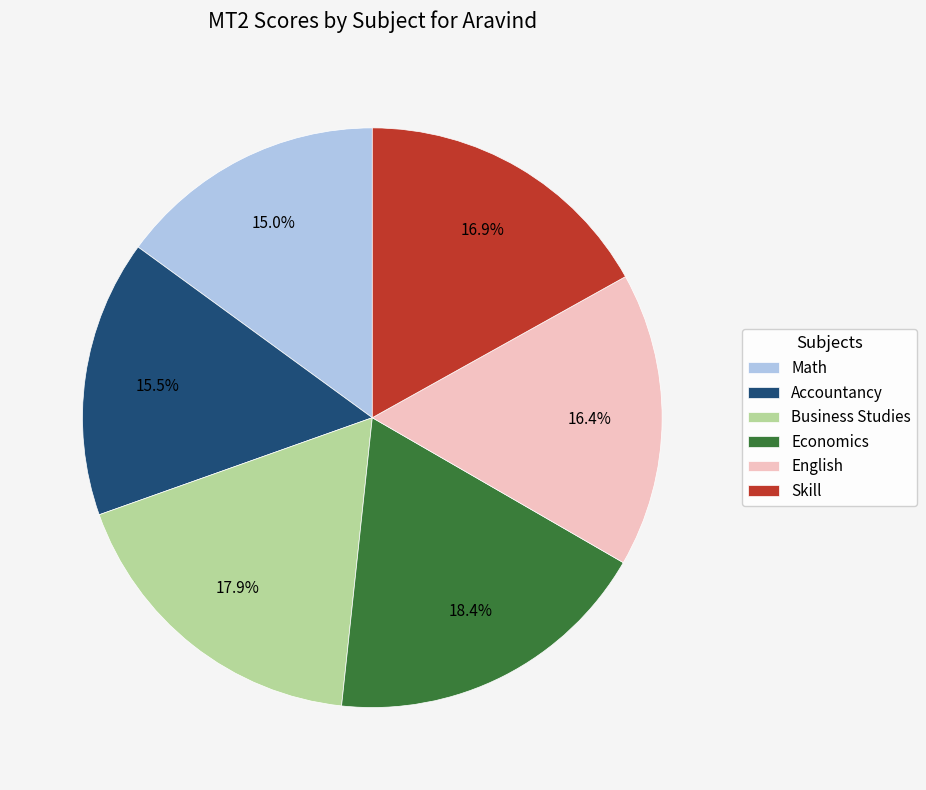

Which has a higher value, Skill or Accountancy?

Skill